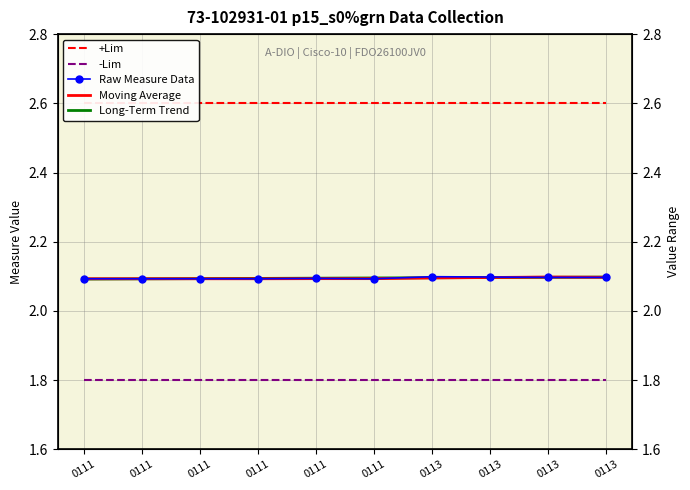

Reading left to right, list all the values displayed in this chart.

+Lim: 0111=2.6	0111=2.6	0111=2.6	0111=2.6	0111=2.6	0111=2.6	0113=2.6	0113=2.6	0113=2.6	0113=2.6
-Lim: 0111=1.8	0111=1.8	0111=1.8	0111=1.8	0111=1.8	0111=1.8	0113=1.8	0113=1.8	0113=1.8	0113=1.8
Raw Measure Data: 0111=2.1	0111=2.1	0111=2.1	0111=2.1	0111=2.1	0111=2.1	0113=2.1	0113=2.1	0113=2.1	0113=2.1
Moving Average: 0111=2.1	0111=2.1	0111=2.1	0111=2.1	0111=2.1	0111=2.1	0113=2.1	0113=2.1	0113=2.1	0113=2.1
Long-Term Trend: 0111=2.1	0111=2.1	0111=2.1	0111=2.1	0111=2.1	0111=2.1	0113=2.1	0113=2.1	0113=2.1	0113=2.1